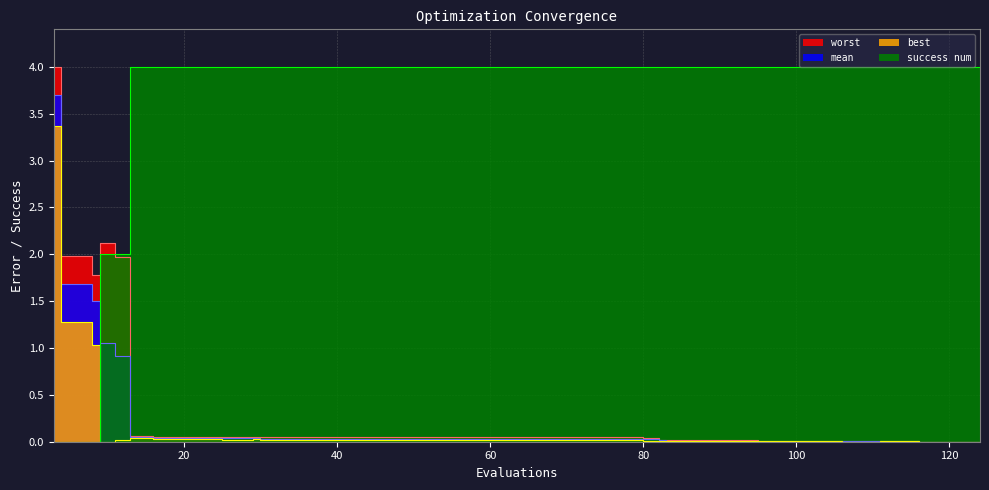

What is the maximum value for mean?

3.7